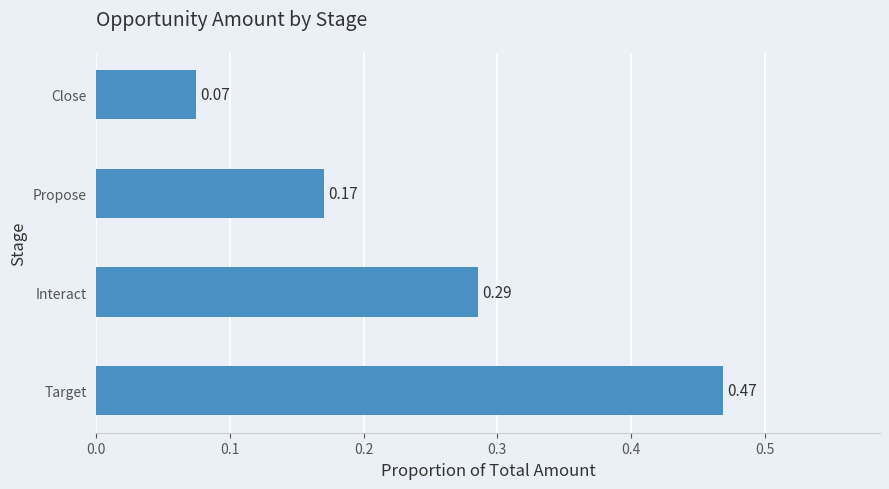

What is the sum of all values?

1.0